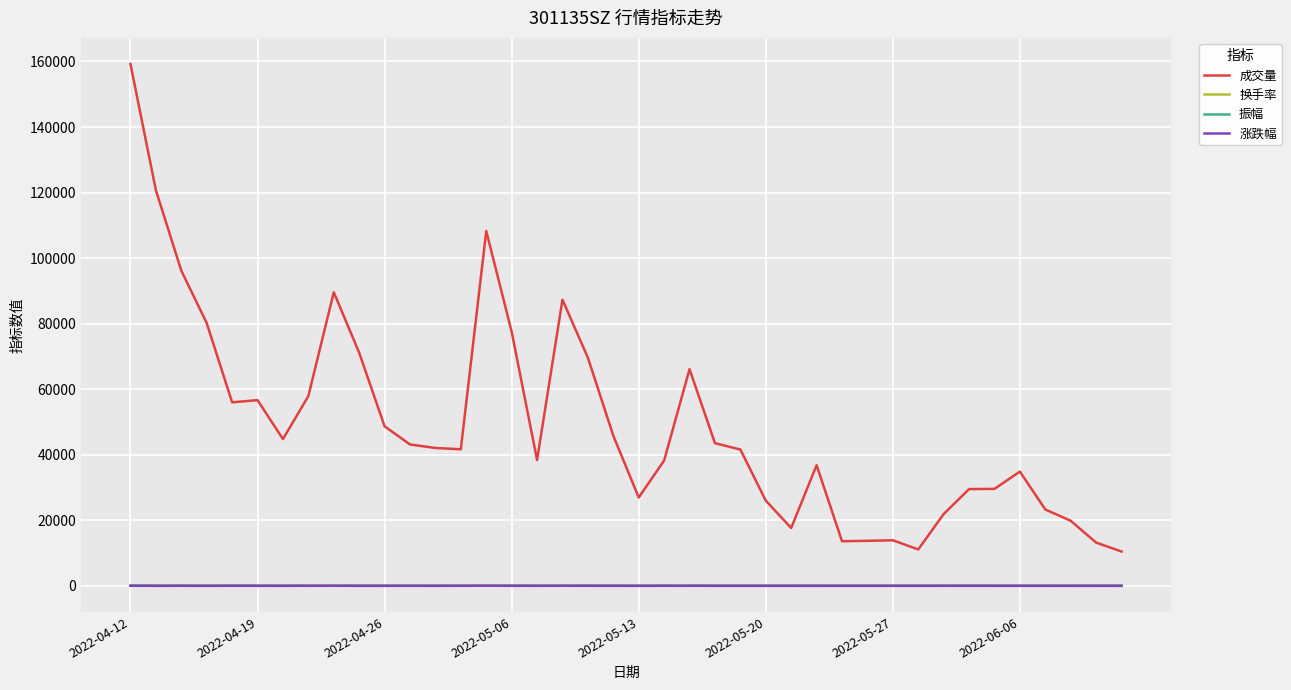

What is the sum of all 成交量 values?

1966530.0